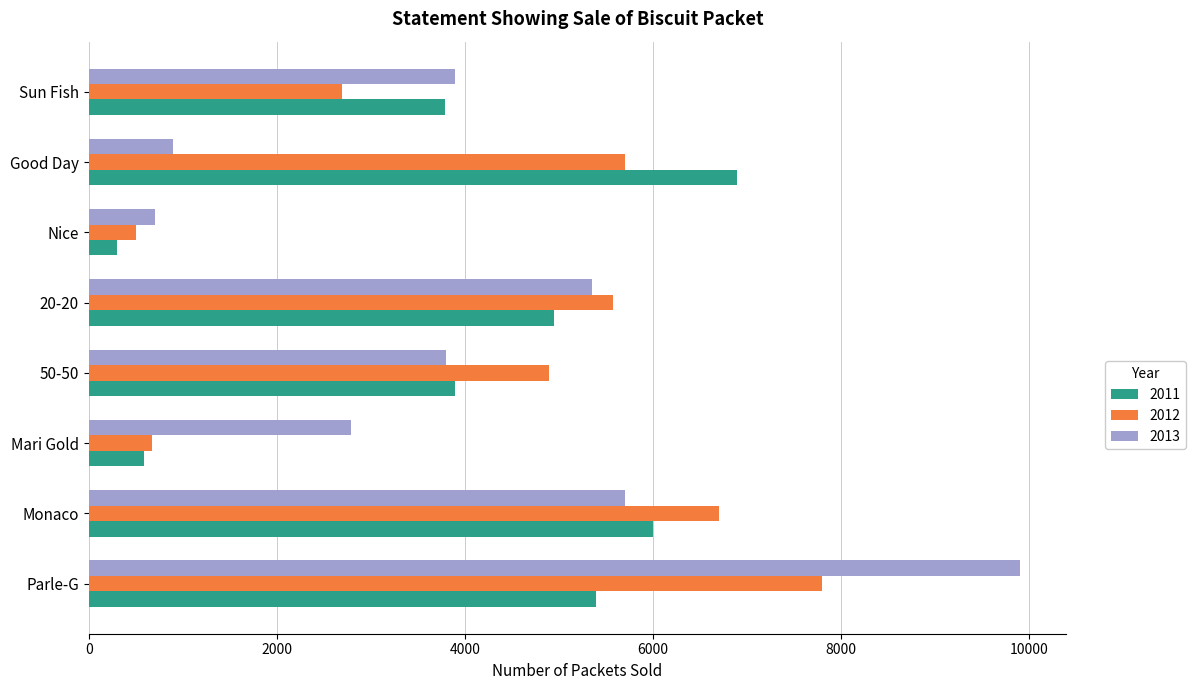

Which series has the largest total across all categories?

2012